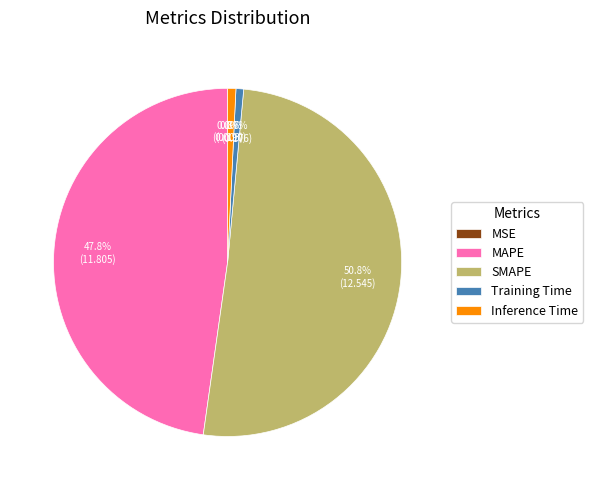

To the nearest percent, what portion does MAPE represent?

48%